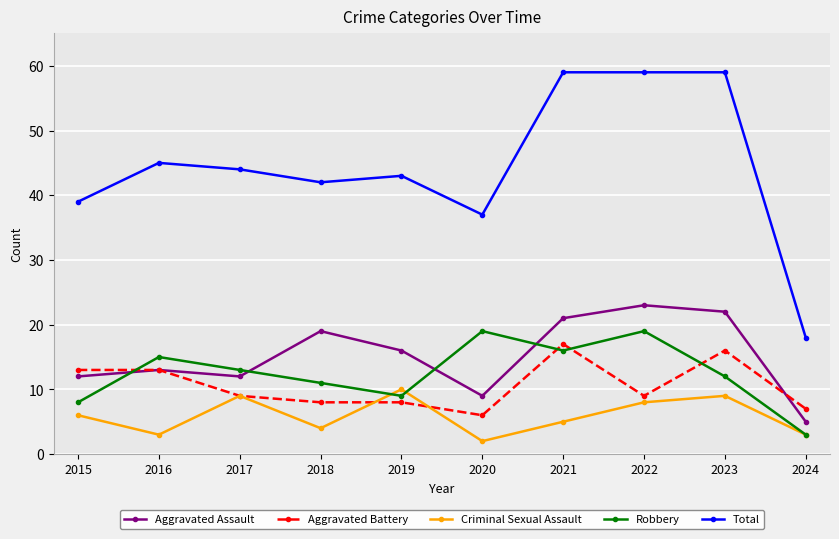

Between 2020 and 2022, which series saw the biggest shift?

Total